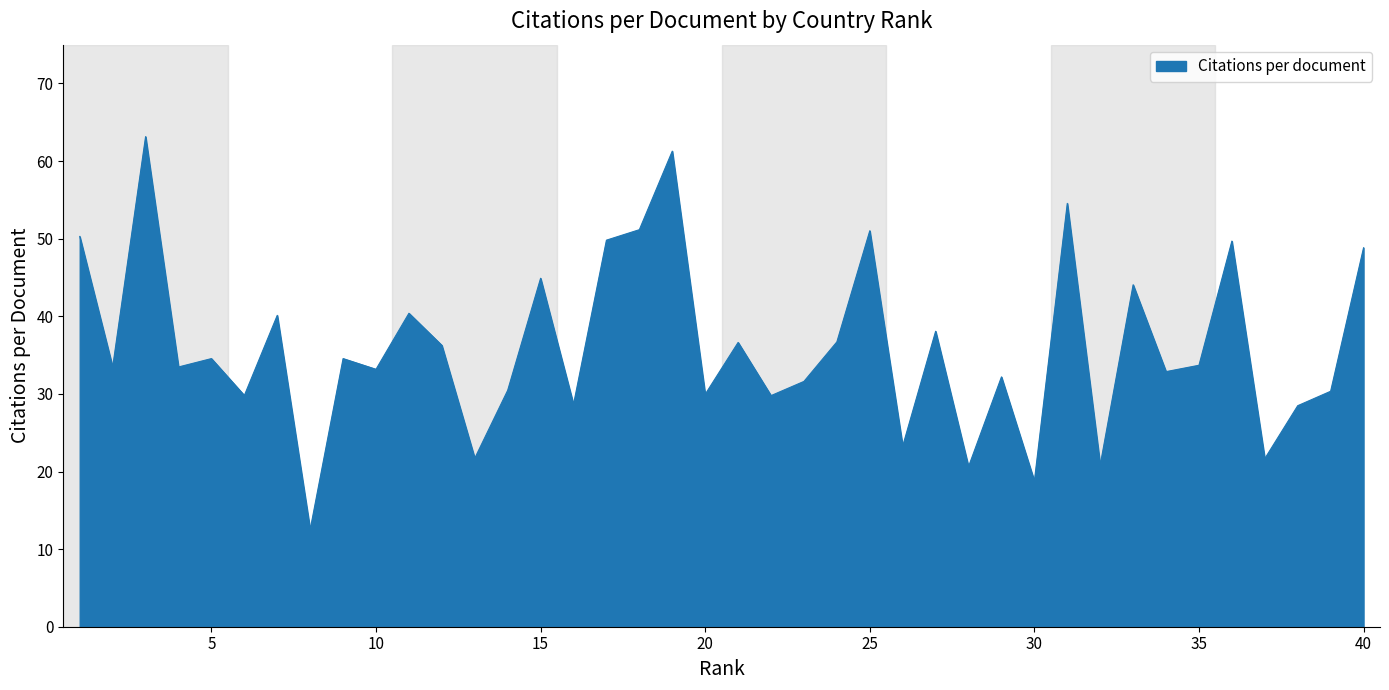

What is the difference between the maximum and minimum values?

50.6